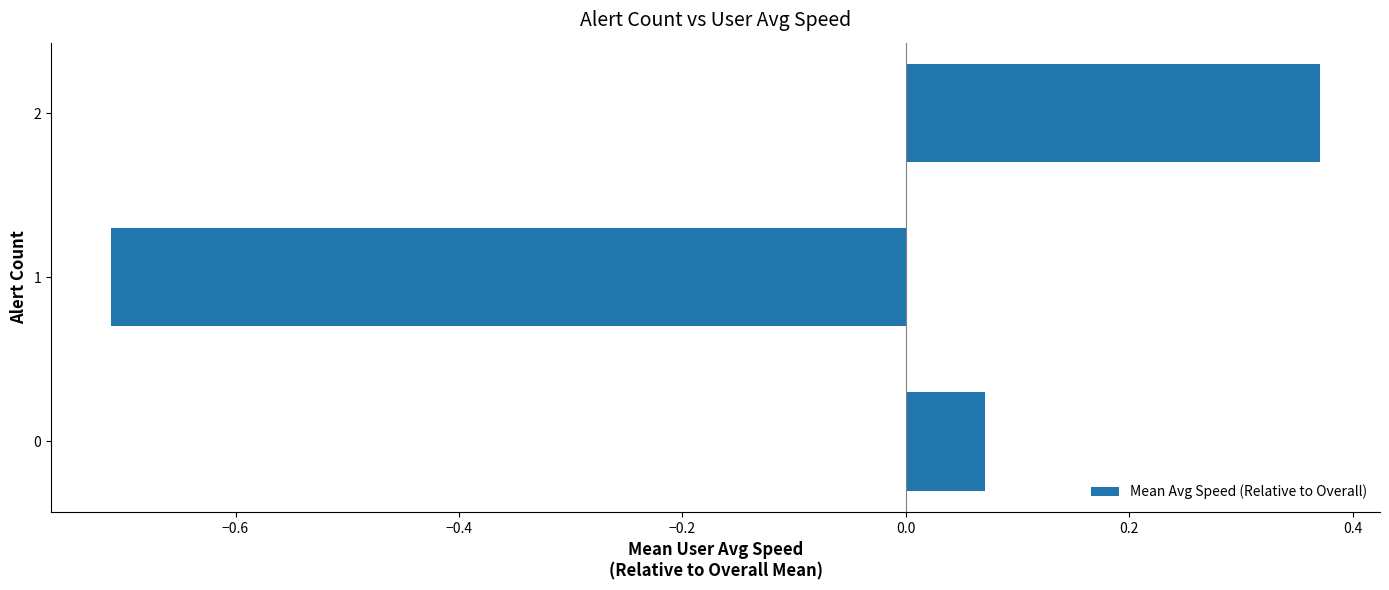

Rank the categories by value from highest to lowest.

2, 0, 1